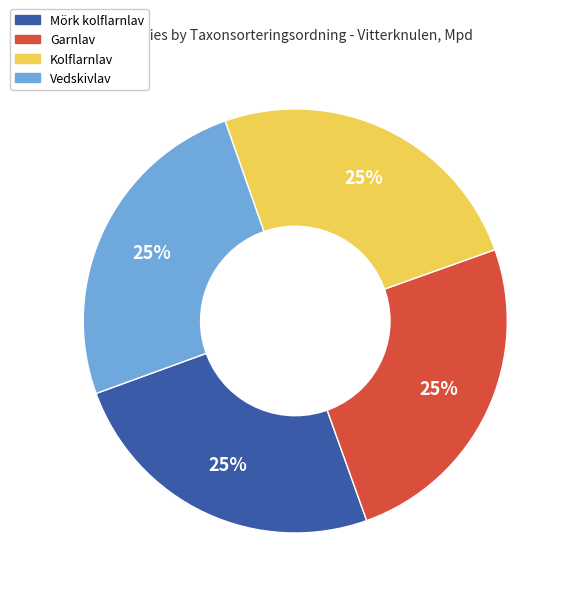

Is there any slice that represents more than half of the pie?

No